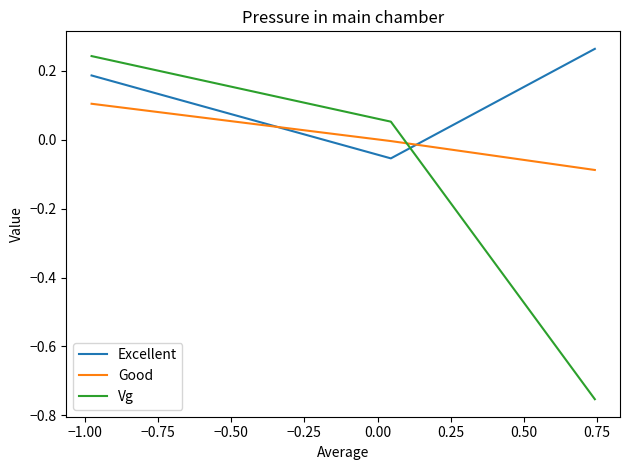

True or false: Excellent has a value of 0.2 at −0.75.

True